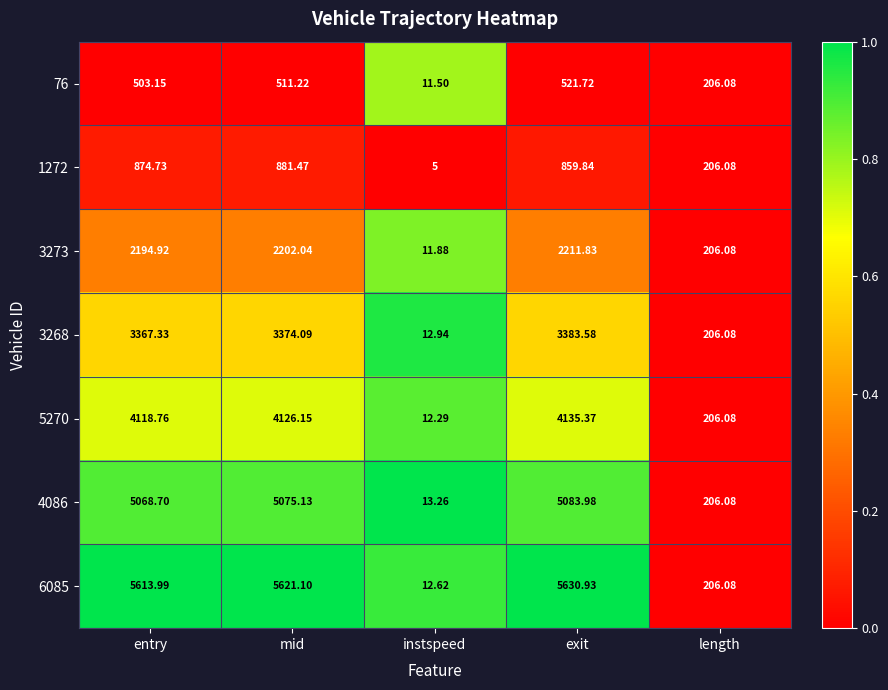

Rank the categories by 6085 value from highest to lowest.

exit, mid, entry, length, instspeed